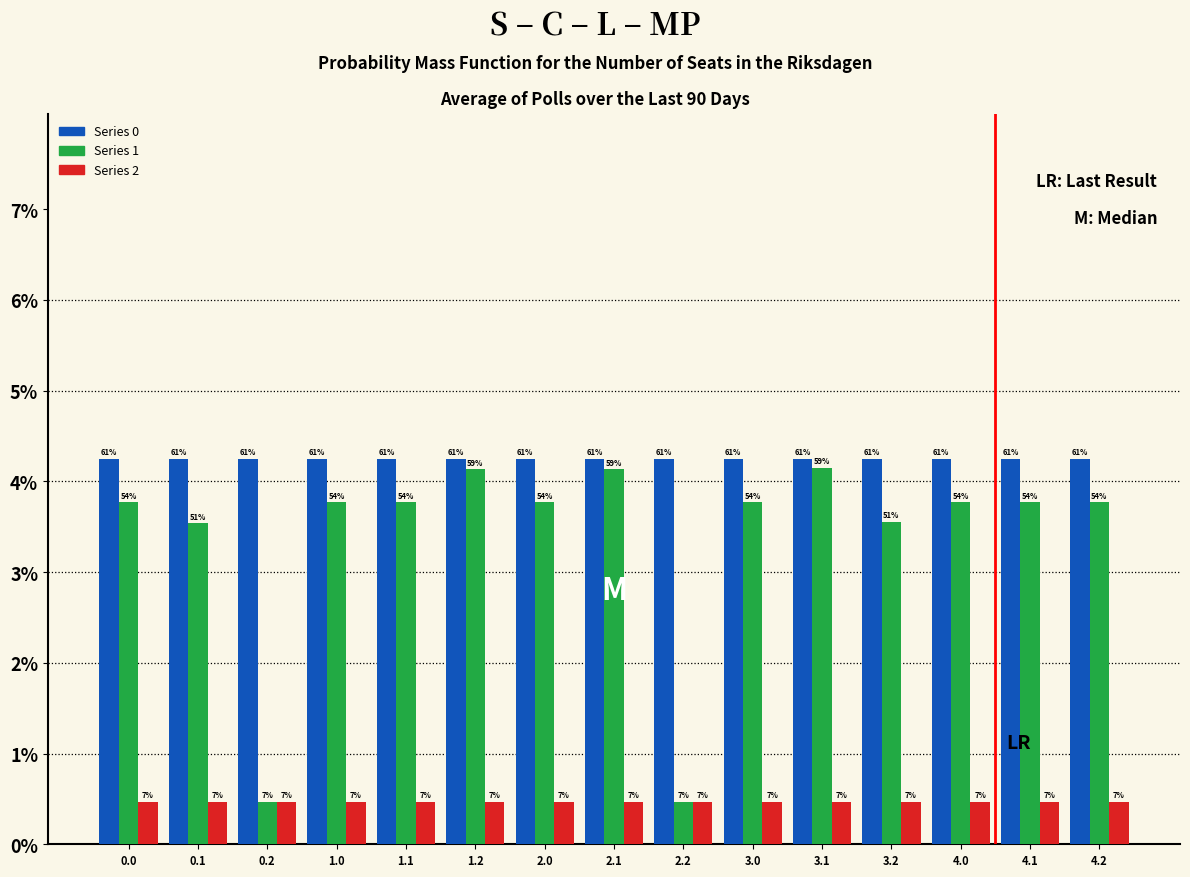

What are all the series names shown in the legend?

Series 0, Series 1, Series 2